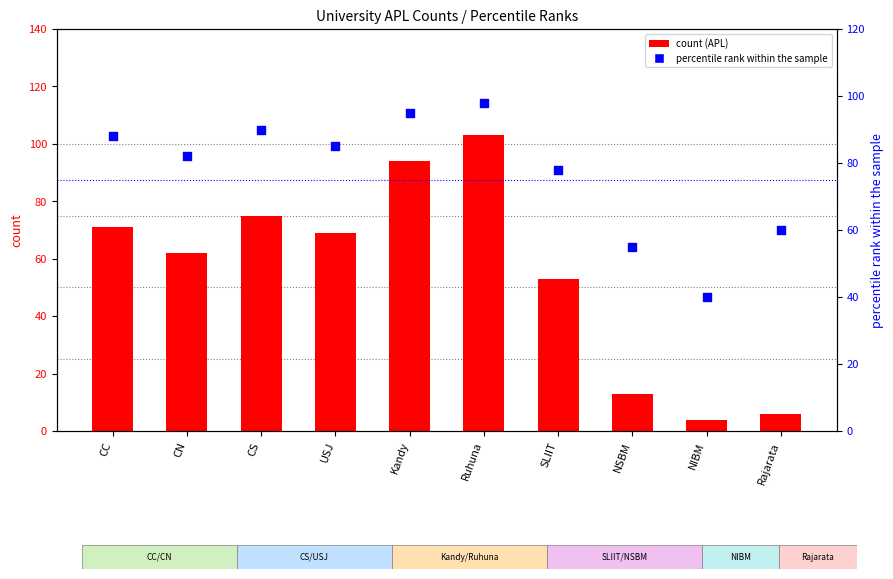

At which category is the sum across all series the highest?

Ruhuna